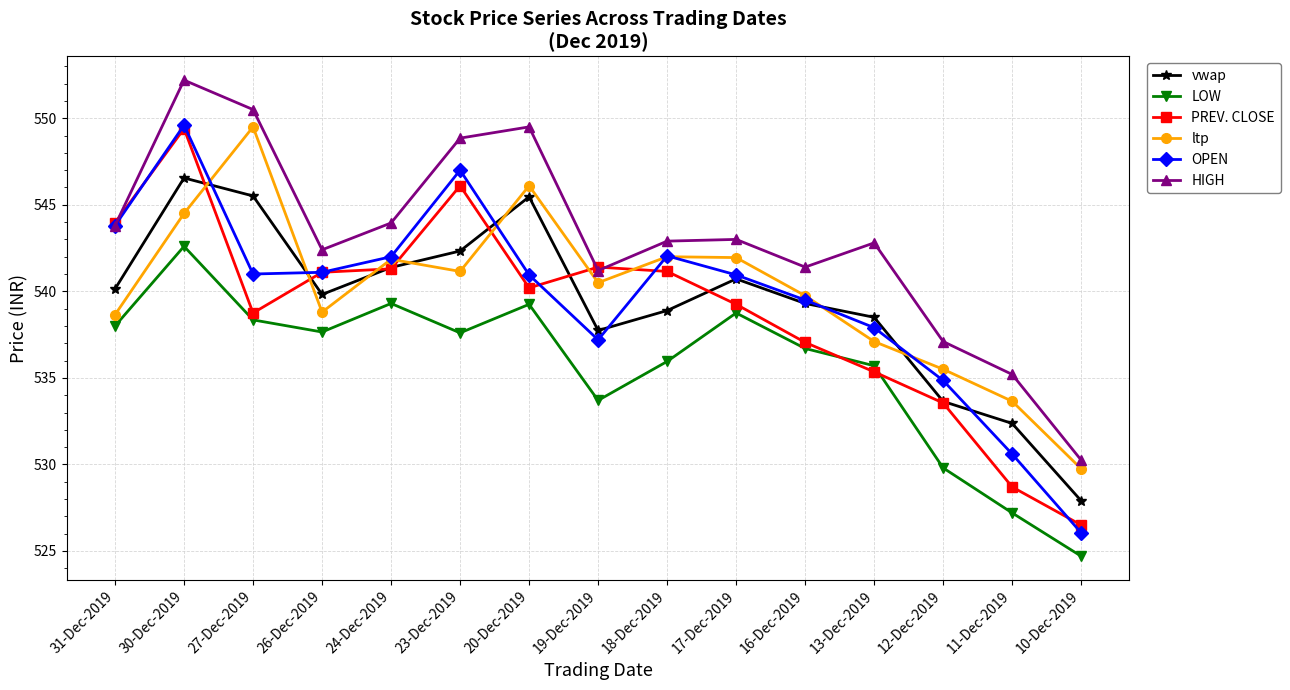

What is the average value of the vwap series?

539.4